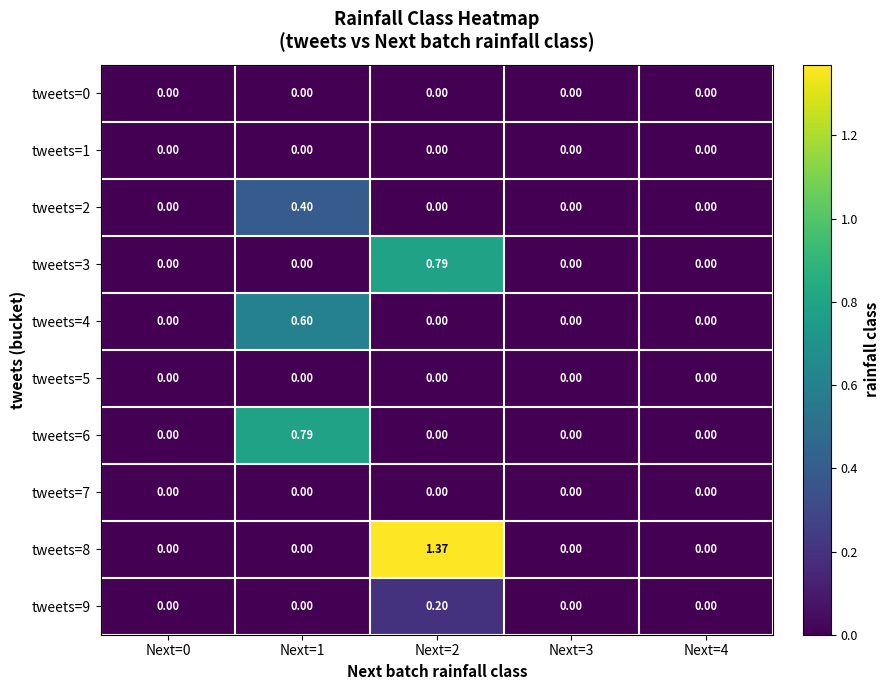

Which series has the largest range (max minus min)?

tweets=8